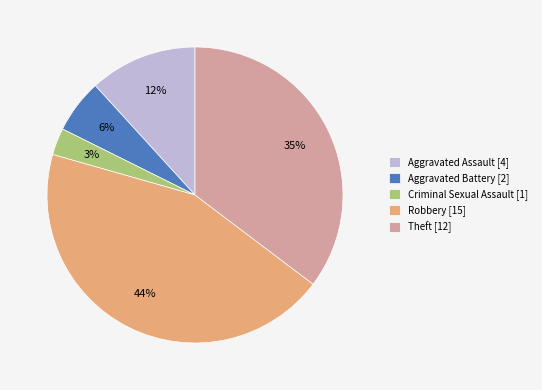

Does Aggravated Assault represent more than half of the total?

No